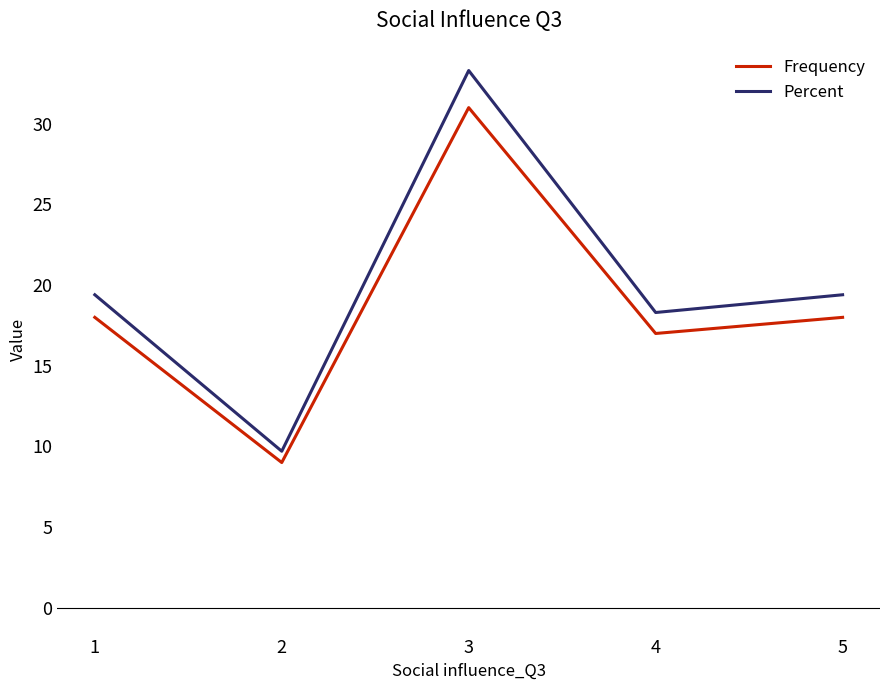

True or false: Percent and Frequency cross at least once.

False